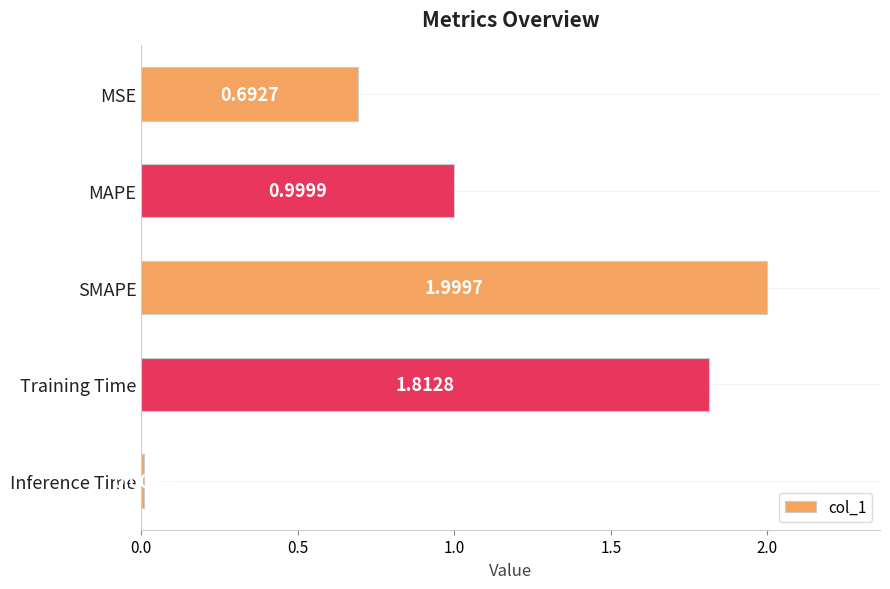

What is the label of the 5th bar from the bottom?

MSE